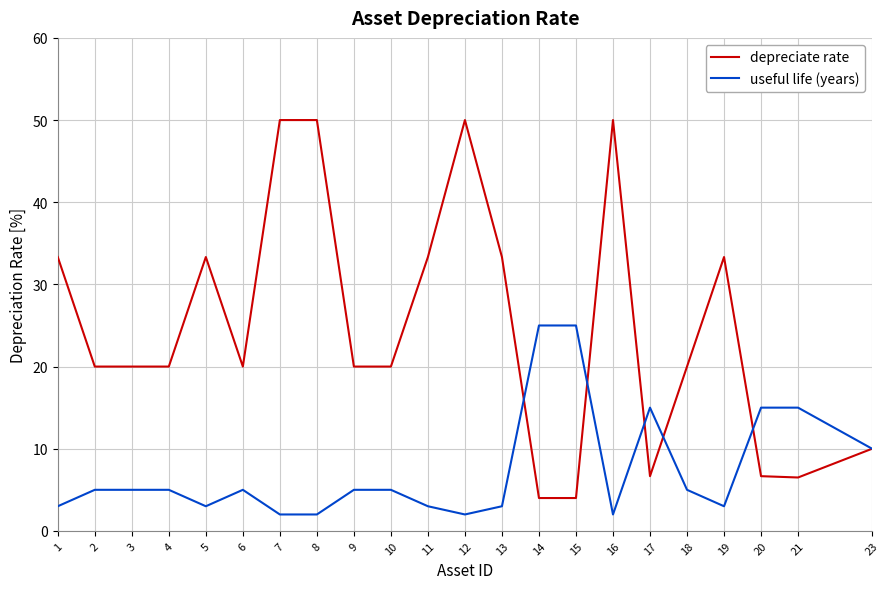

What is the difference between the maximum and minimum values in the useful life (years) series?

23.0